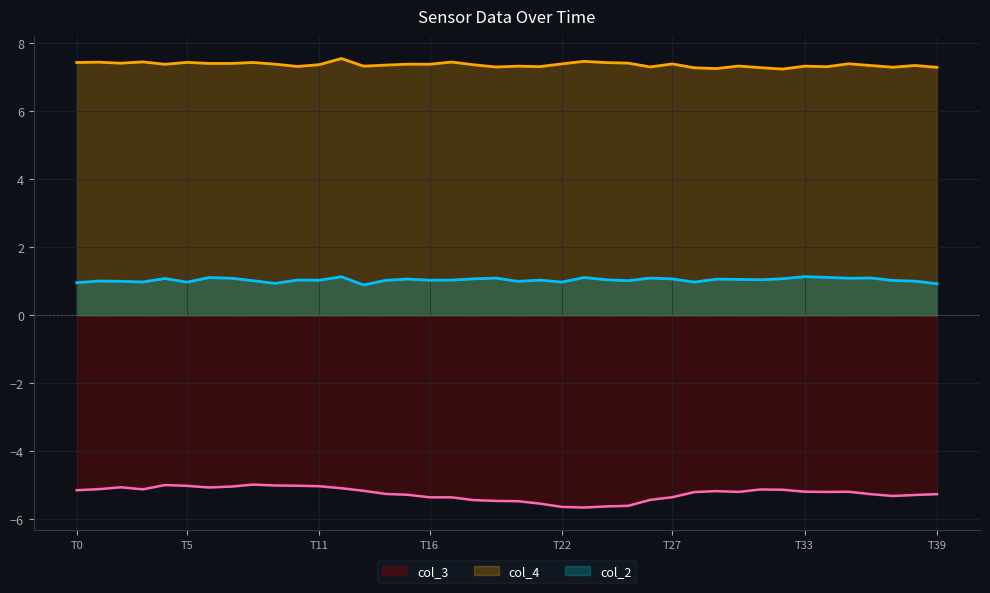

The value of col_4 at T27 is 3.1. True or false?

False